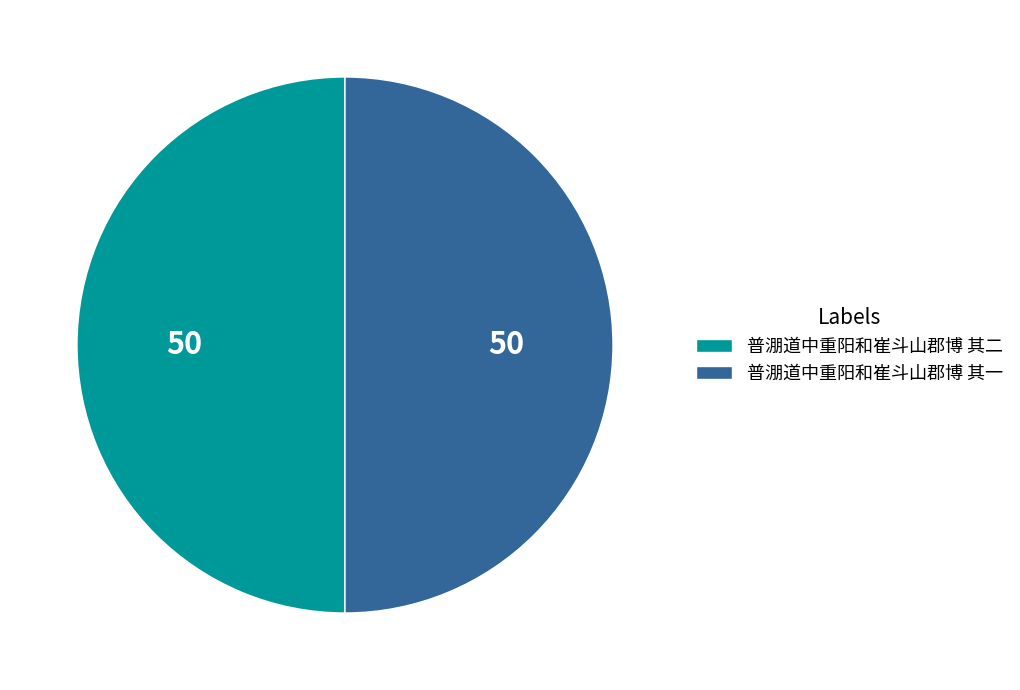

How many segments does this pie chart have?

2